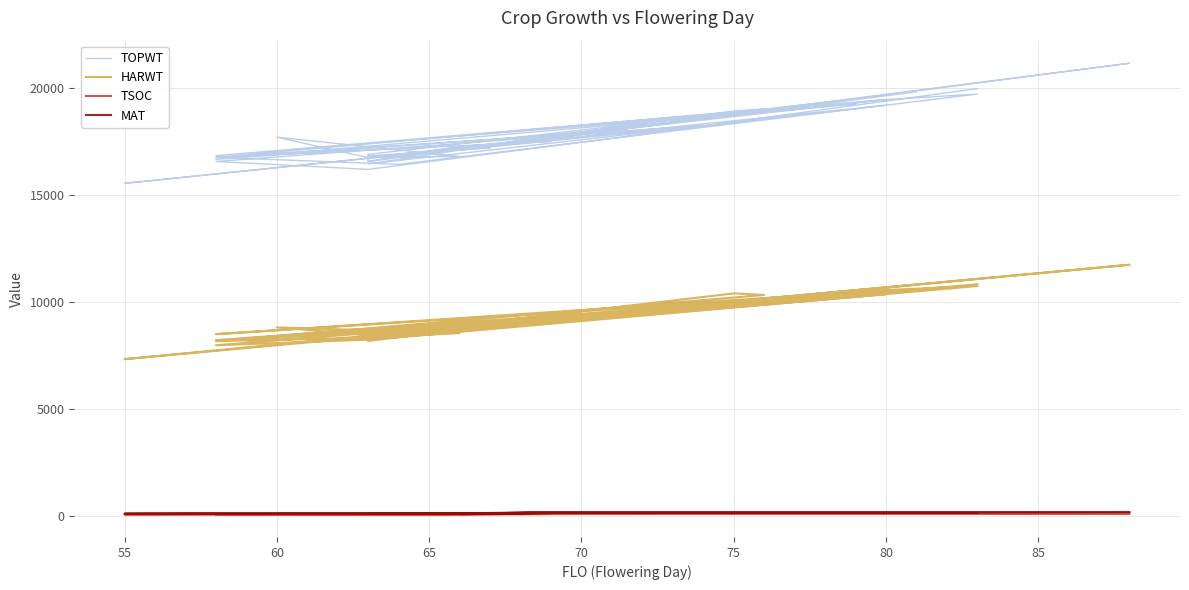

True or false: TOPWT has more than 1 points higher than both neighbors.

True